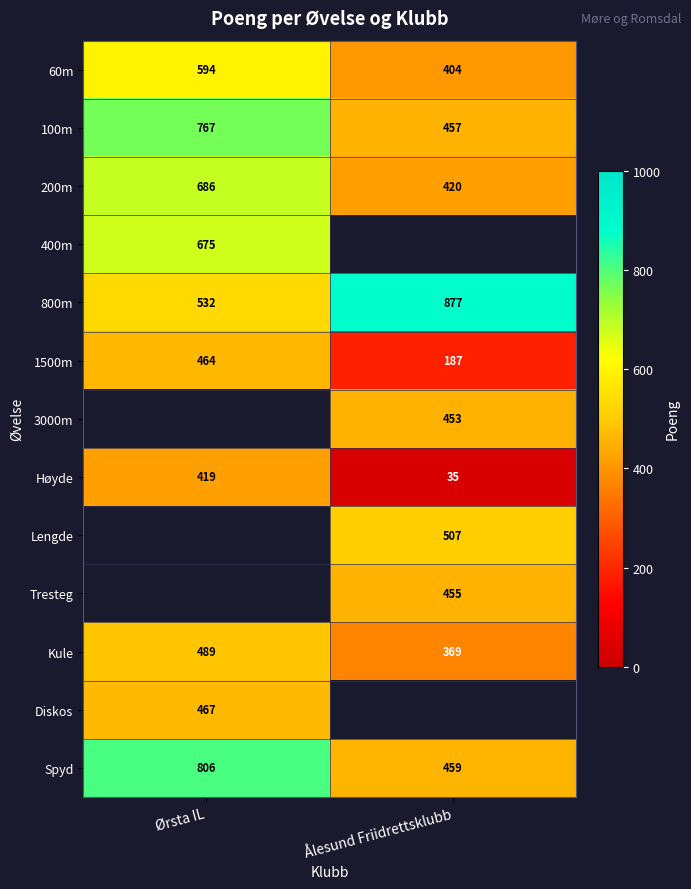

What is the minimum value shown in the chart?

35.0